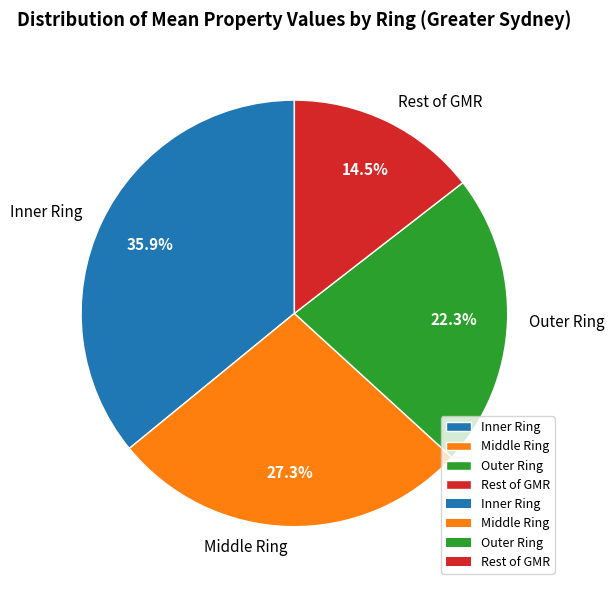

Between Middle Ring and Rest of GMR, which is larger?

Middle Ring